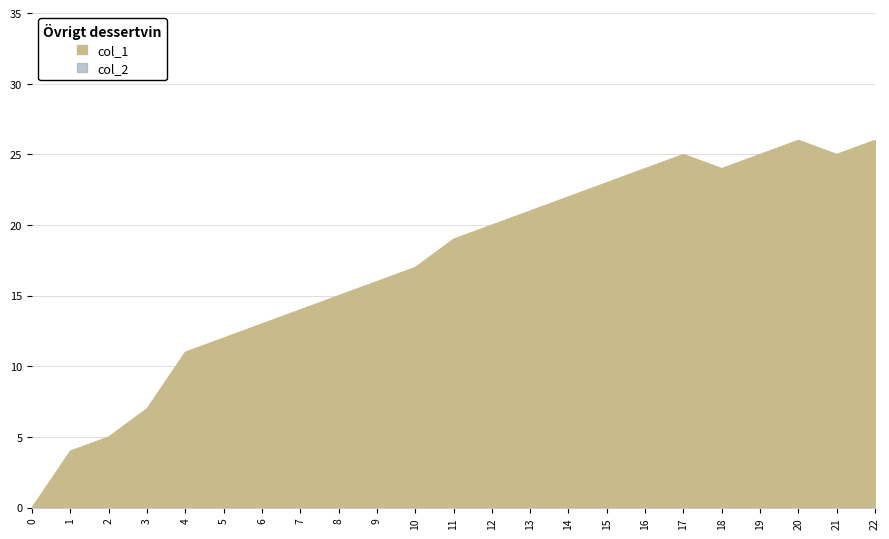

How many categories are shown in the chart?

23